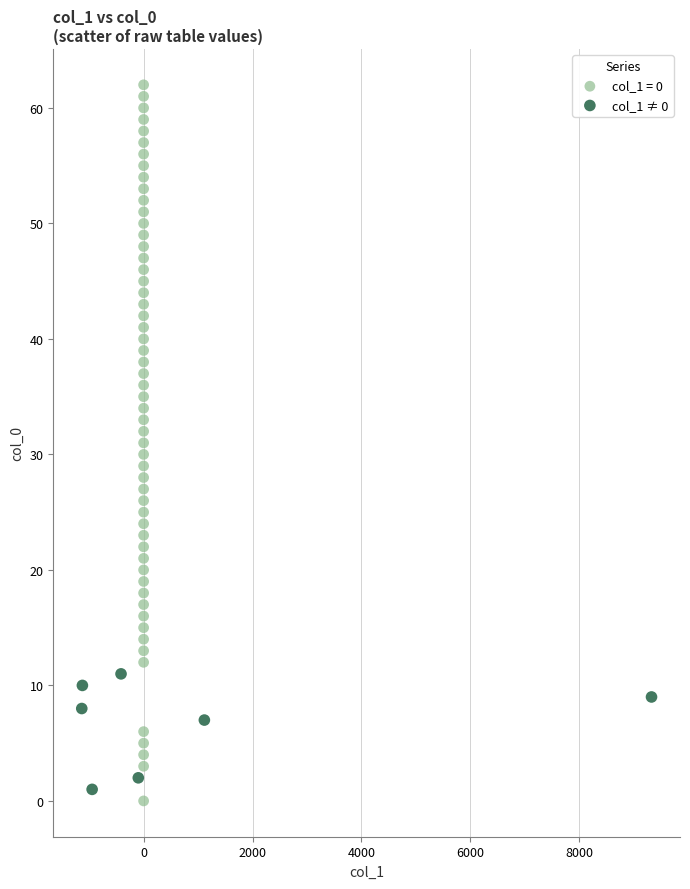

Which series has the widest spread of Y values?

col_1 = 0